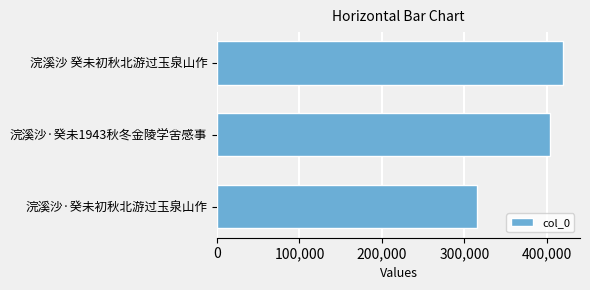

List the labels in order of value, largest first.

浣溪沙 癸未初秋北游过玉泉山作, 浣溪沙·癸未1943秋冬金陵学舍感事, 浣溪沙·癸未初秋北游过玉泉山作